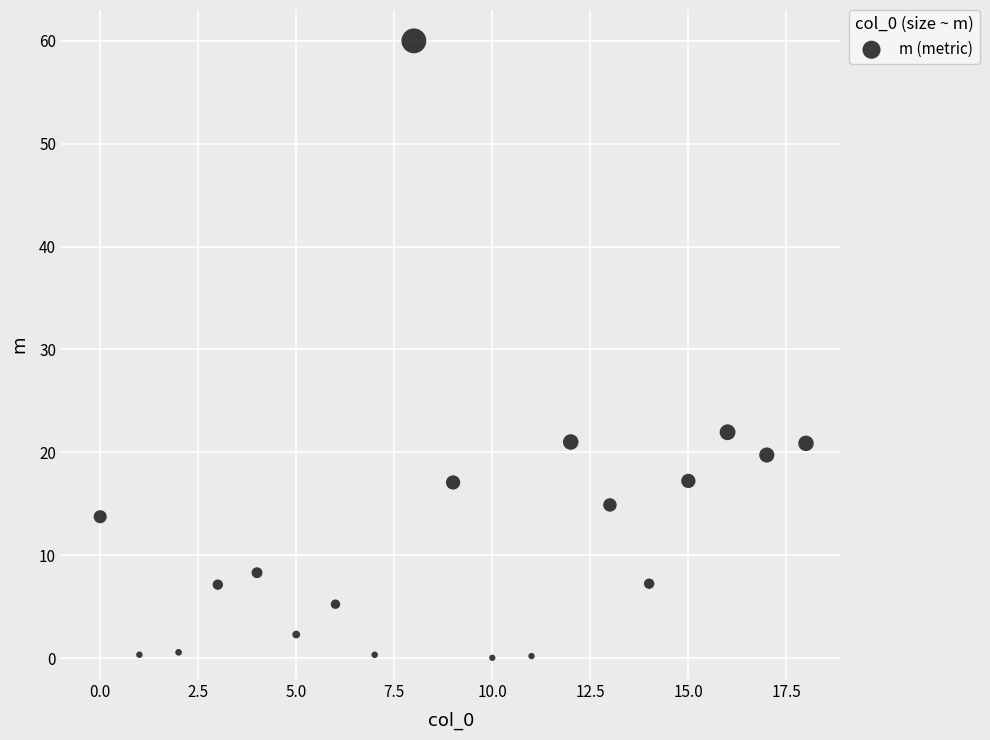

What Y value in the scatter plot is closest to 30?

22.0